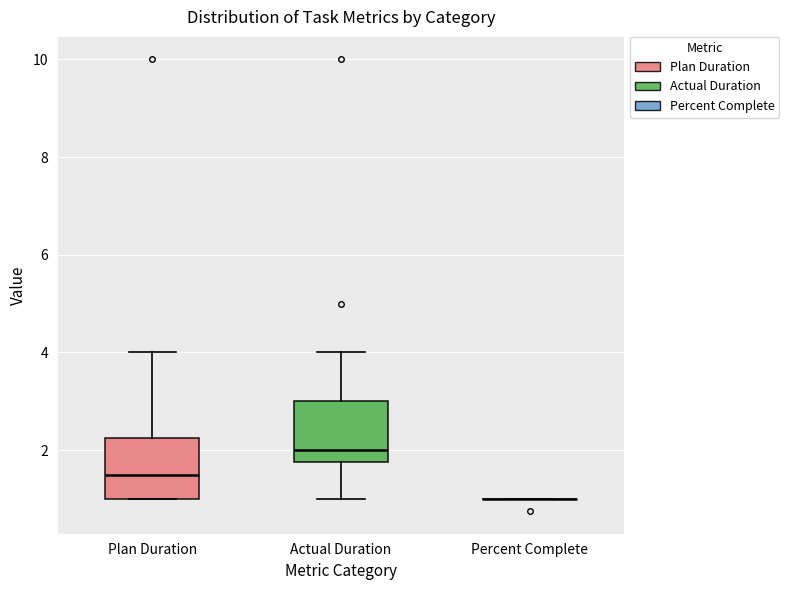

Reading left to right, read every box against the y-axis: the position of its median line, the range the box covers, and the ends of its whiskers. The values are not printed on the chart, so give them approximately, as read against the axis.

Plan Duration: median 1.6, box 1.0 to 2.2, whiskers 1.0 to 4.0
Actual Duration: median 2.0, box 1.8 to 3.0, whiskers 1.0 to 4.0
Percent Complete: box collapsed to a line at 1.0, whiskers 1.0 to 1.0